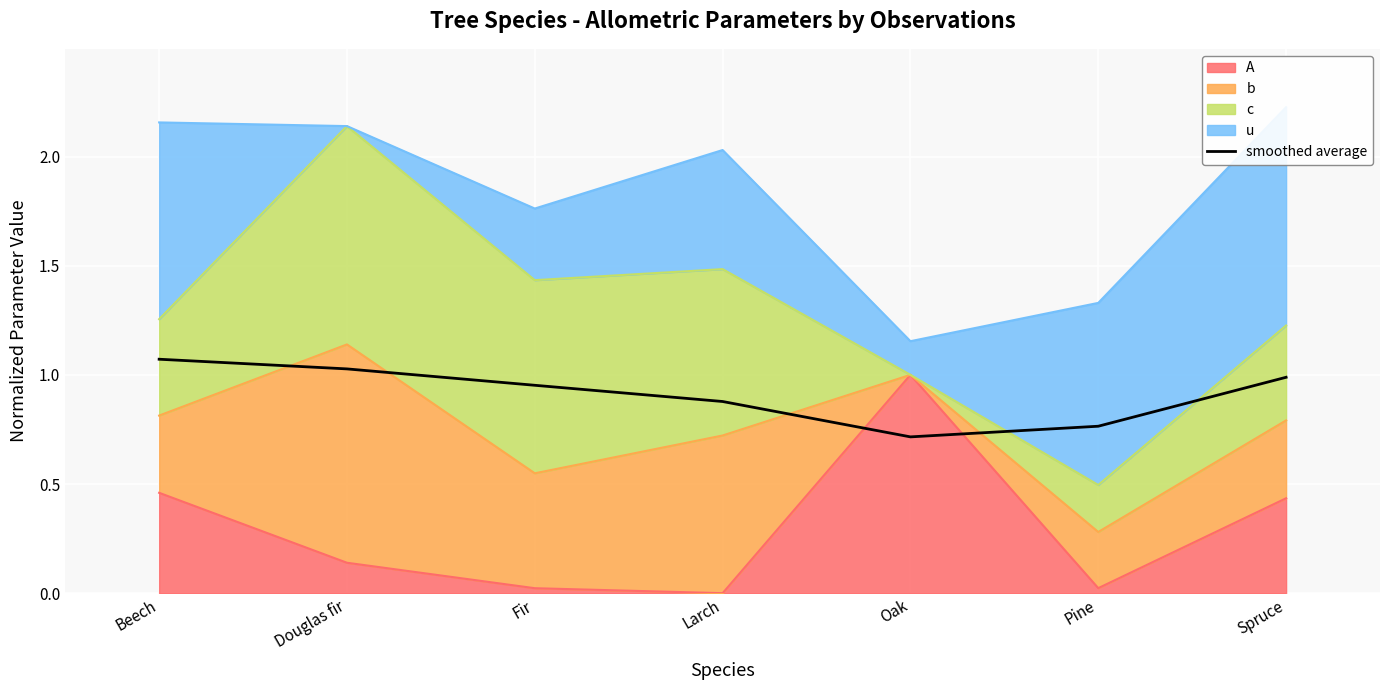

True or false: the data shows 0.5 at Larch.

False